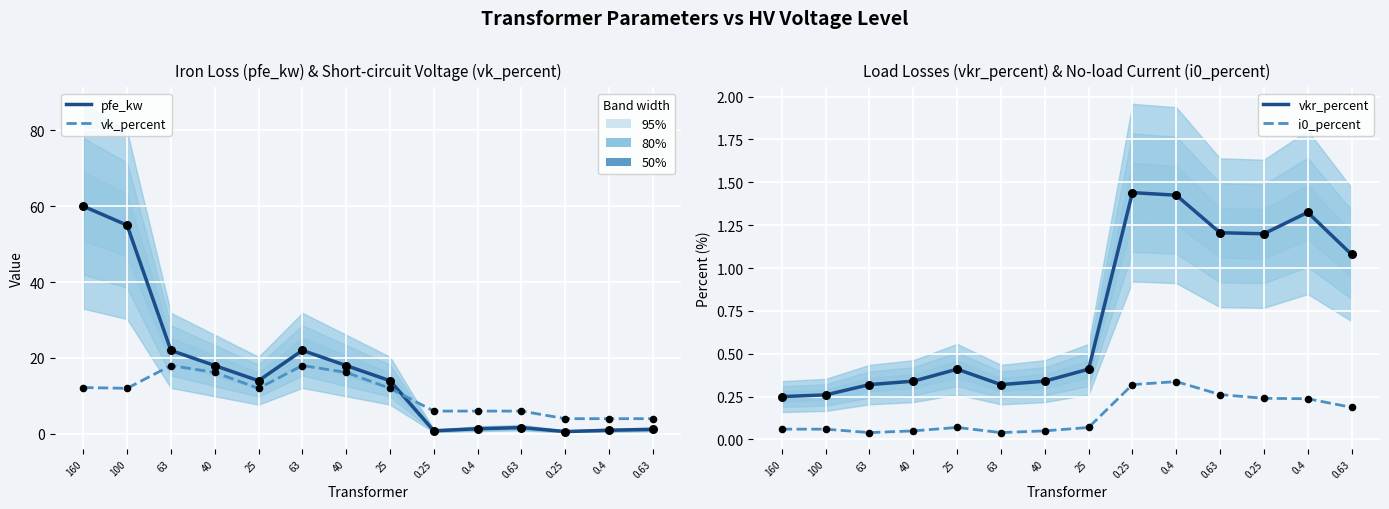

Is the value of i0_percent at 100 greater than the value of vkr_percent at 0.25?

No